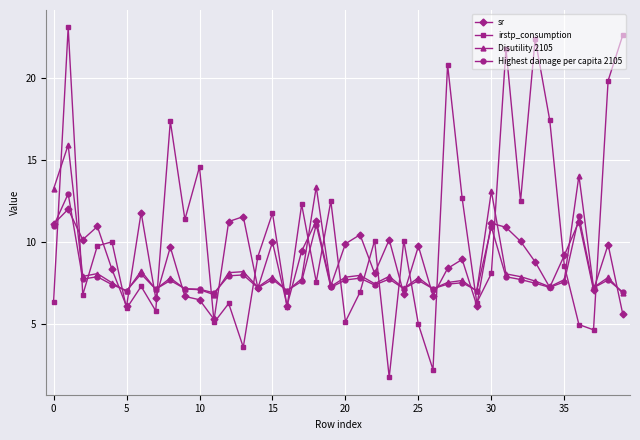

Which series has the largest range (max minus min)?

irstp_consumption